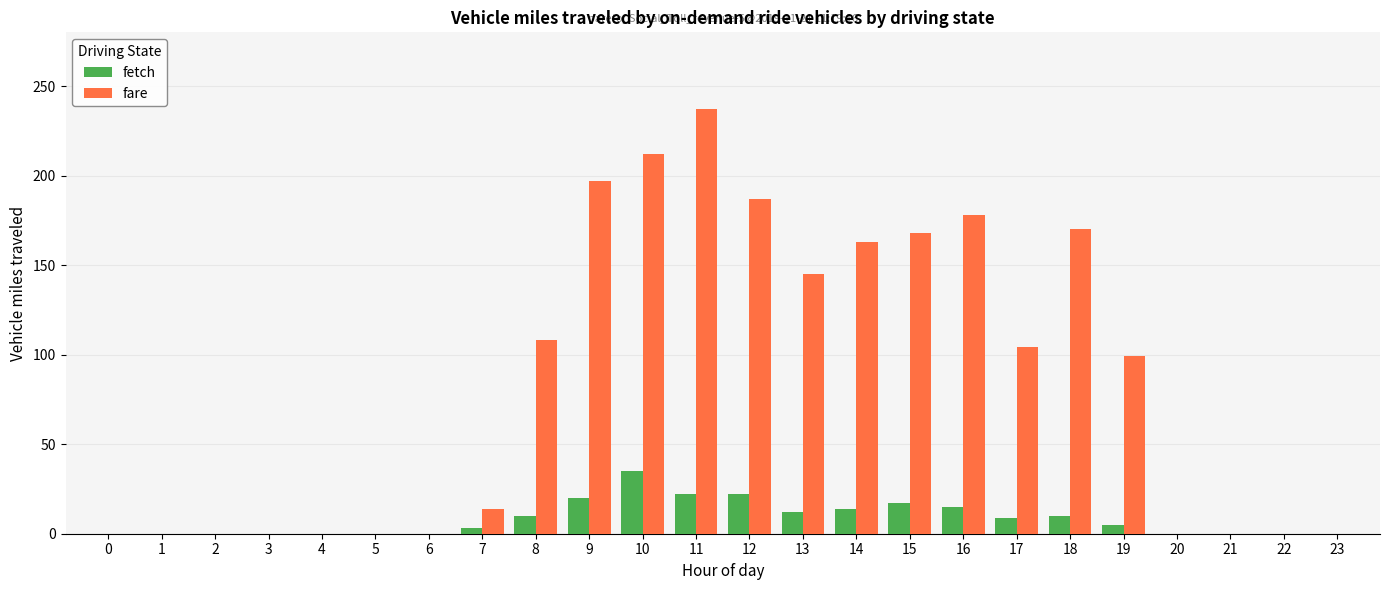

Is it true that fare equals 232 at 14?

False